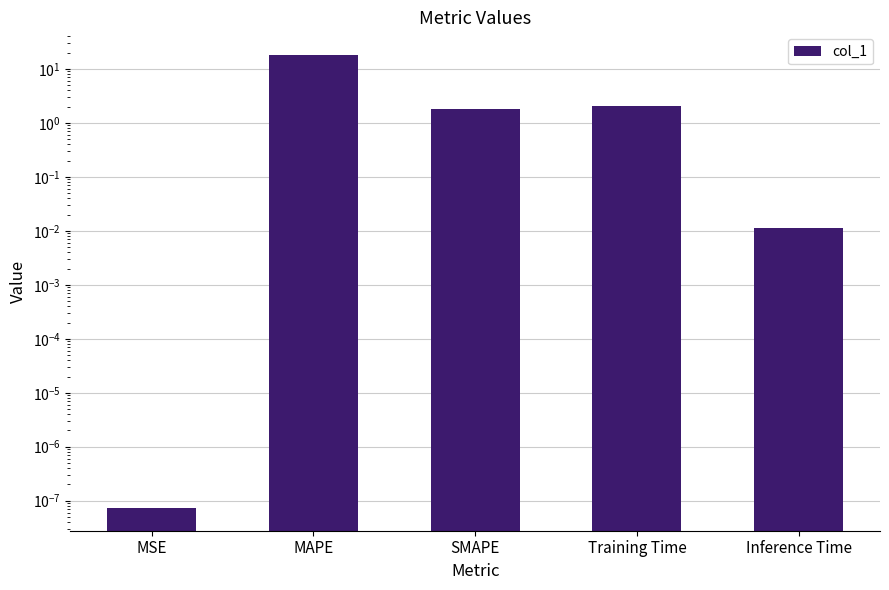

How many values are below 1?

2